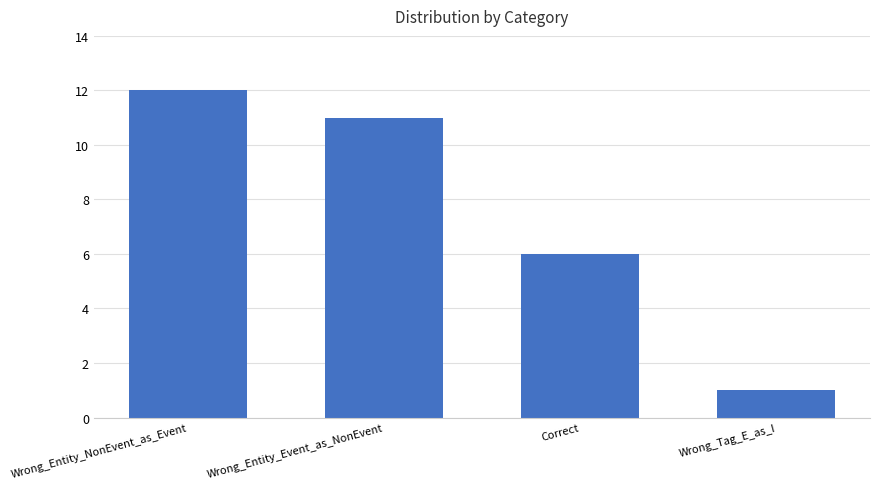

How many series are shown in this chart?

1